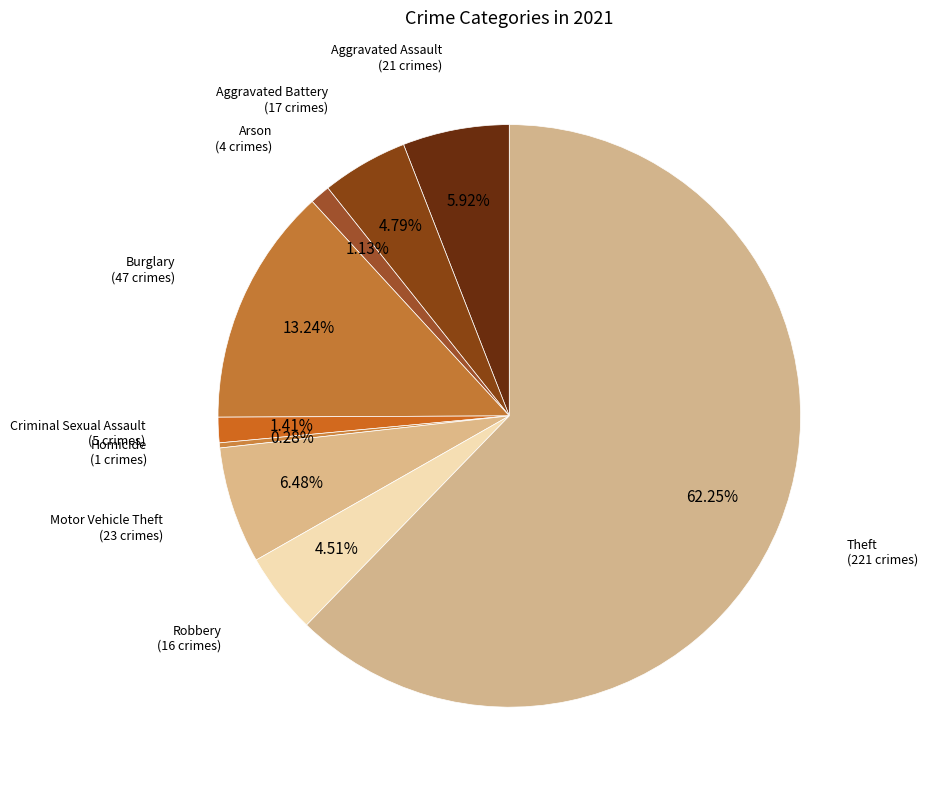

True or false: Motor Vehicle Theft accounts for 6% of the total.

True